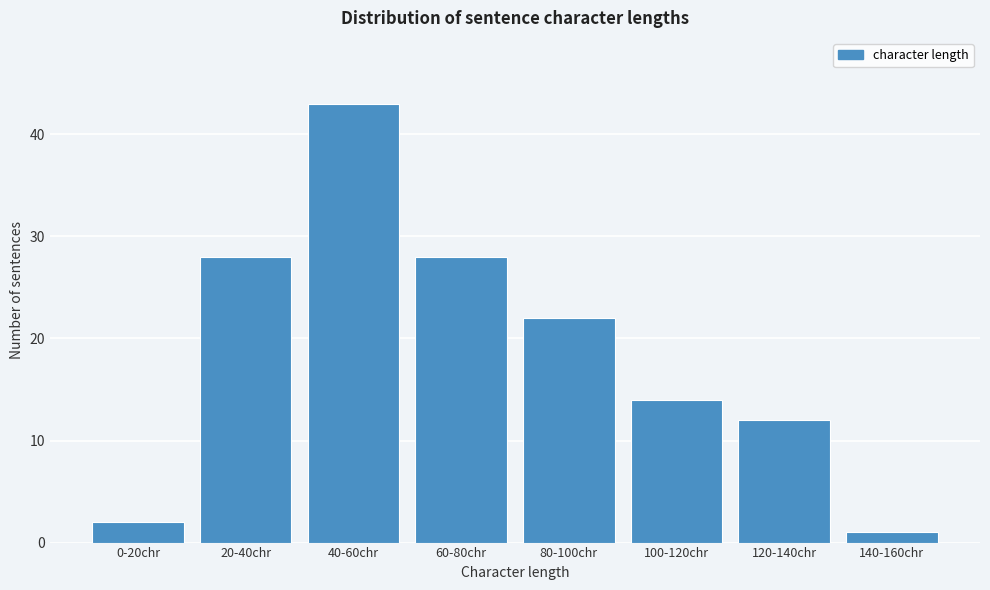

Reading right to left, extract all data points from this chart.

1	12	14	22	28	43	28	2